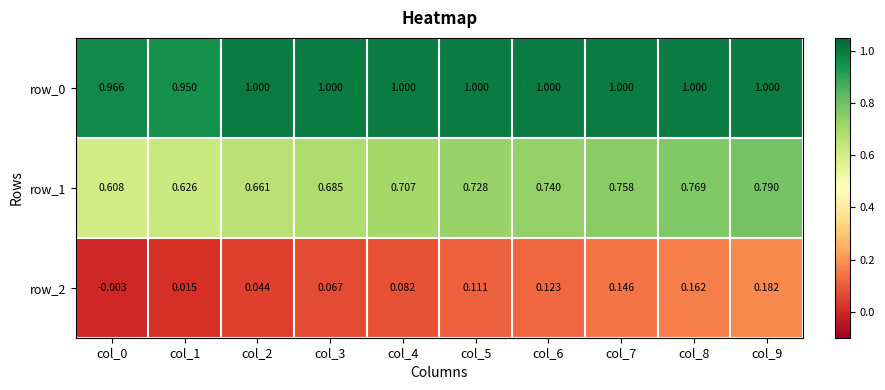

What is the difference between the maximum and minimum values in the row_2 series?

0.2